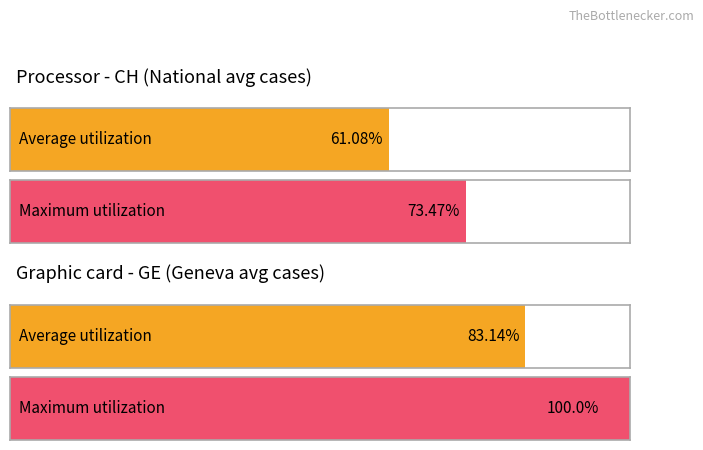

Is the value of Maximum utilization at GE greater than the value of Average utilization at GE?

Yes